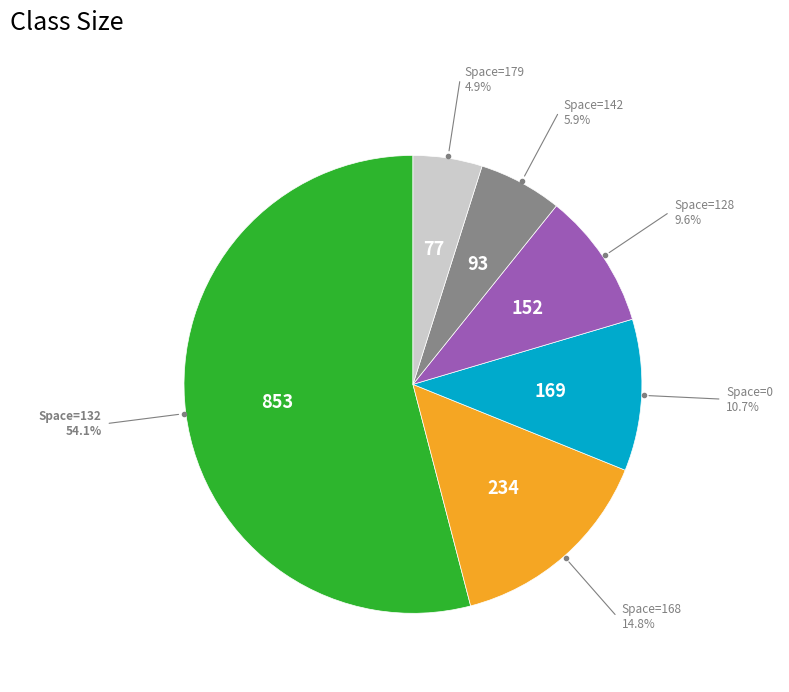

Is there a majority slice in this chart?

Yes